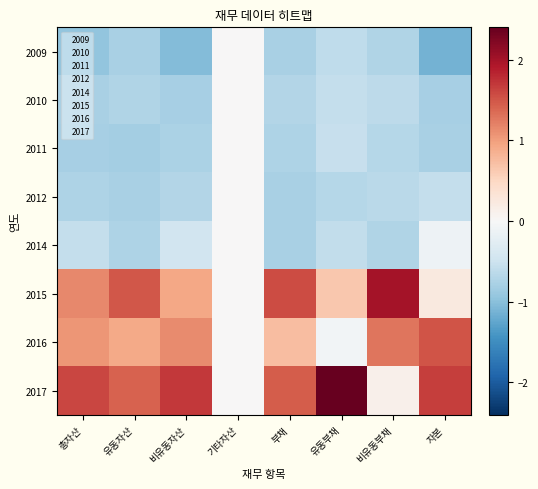

What is the maximum value shown in the chart?

2.4